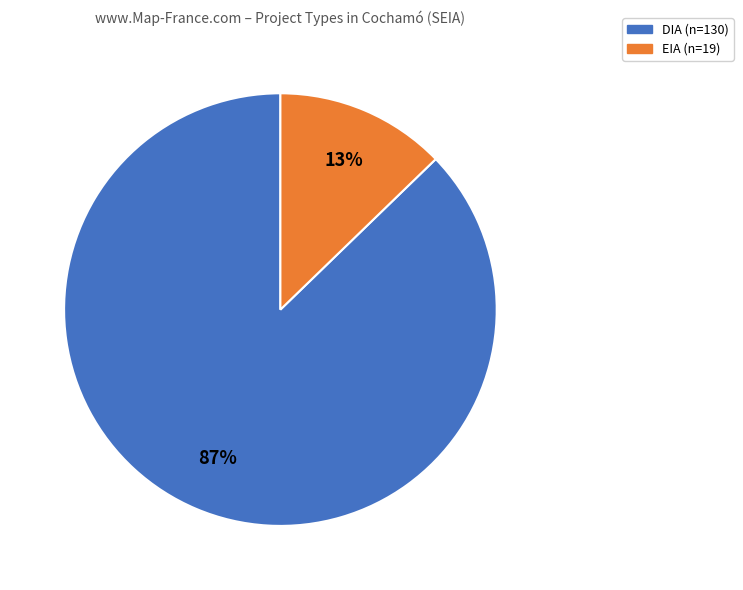

What percentage is the DIA slice, to the nearest percent?

87%